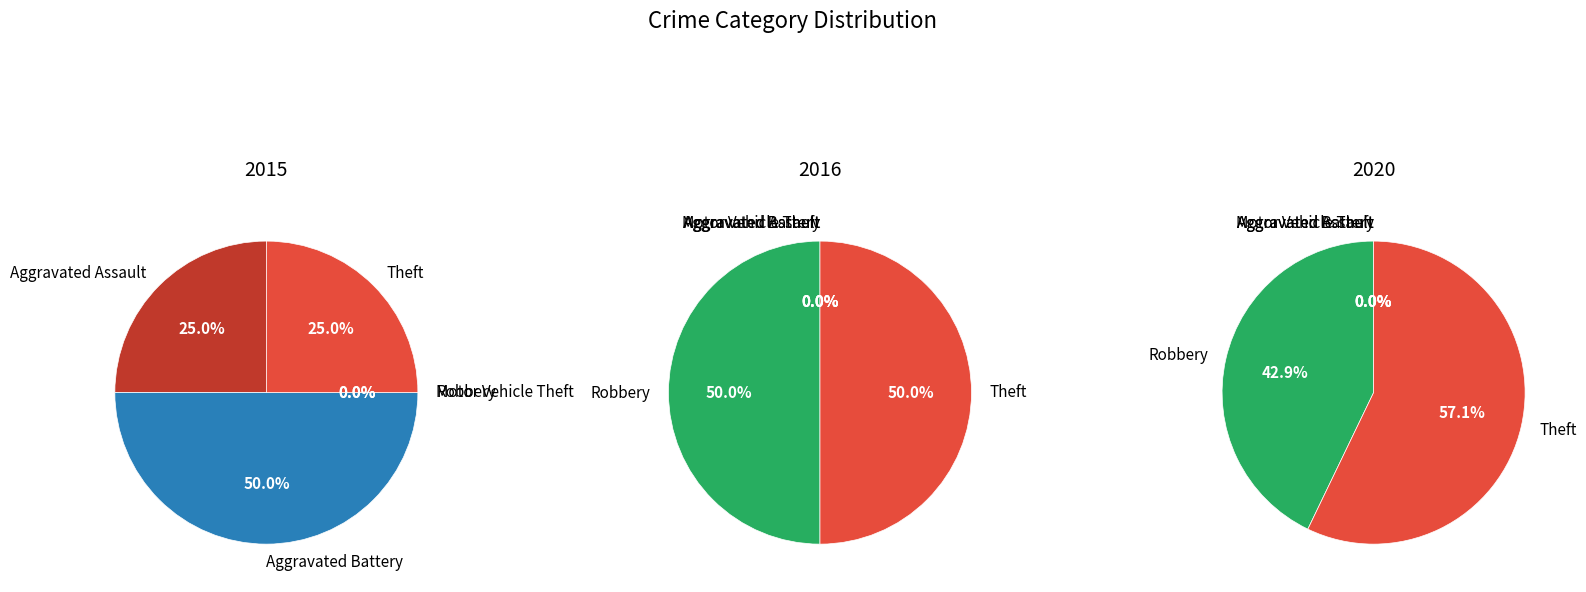

How many slices are in this pie chart?

5